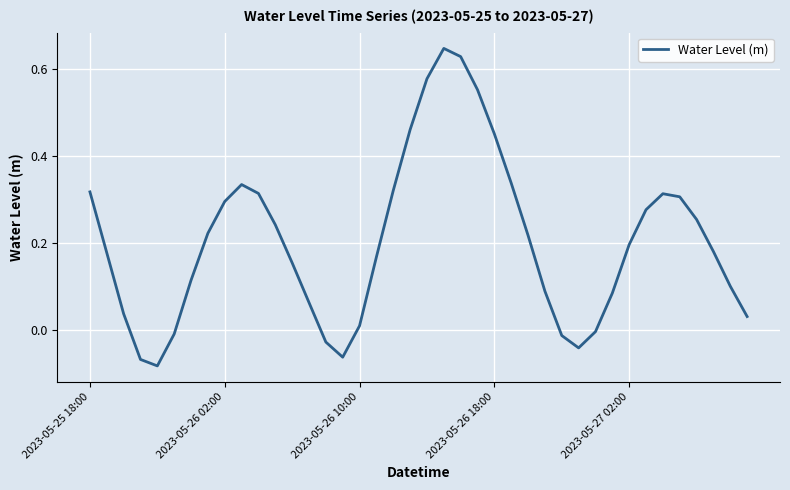

What is the difference between the maximum and minimum values?

0.7